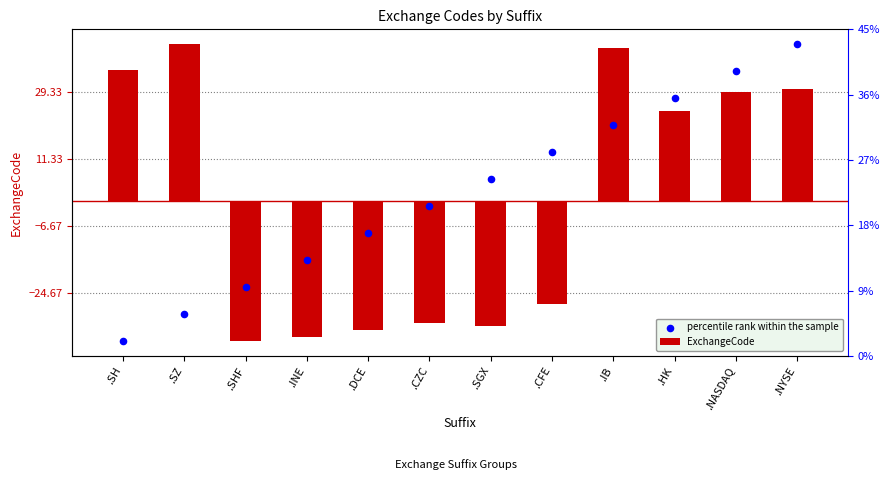

At which category is the sum across all series the highest?

.NYSE